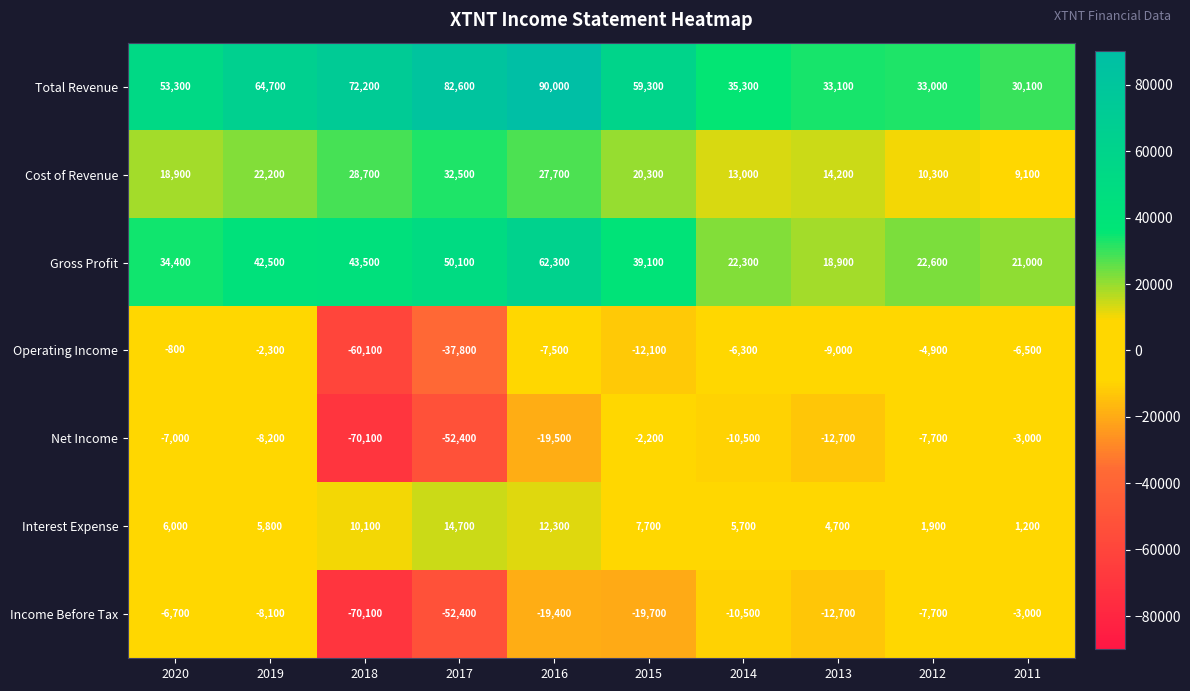

What is the sum of the Interest Expense values at 2020 and 2018?

16100